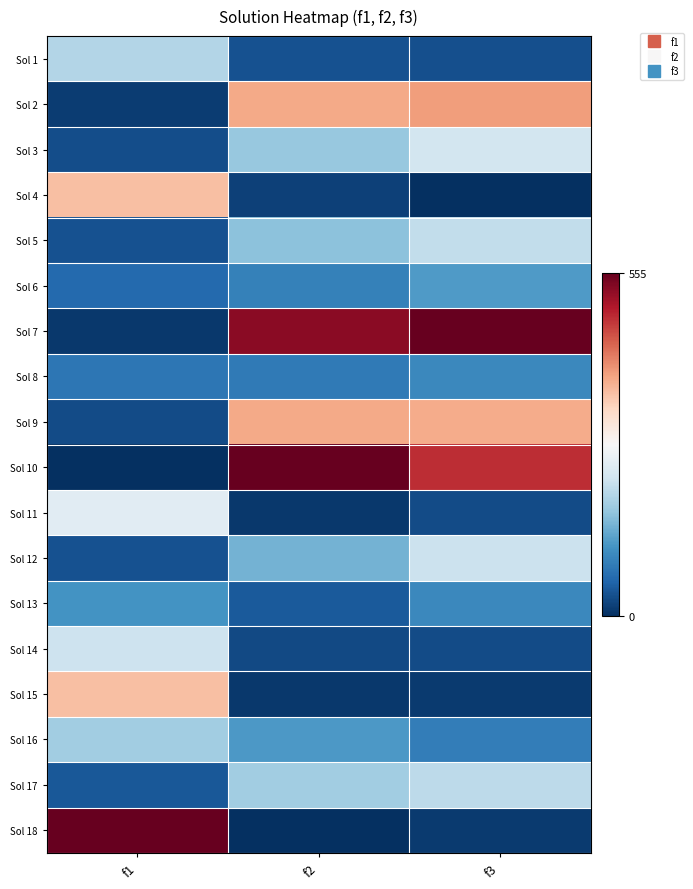

How many categories are shown in the chart?

3